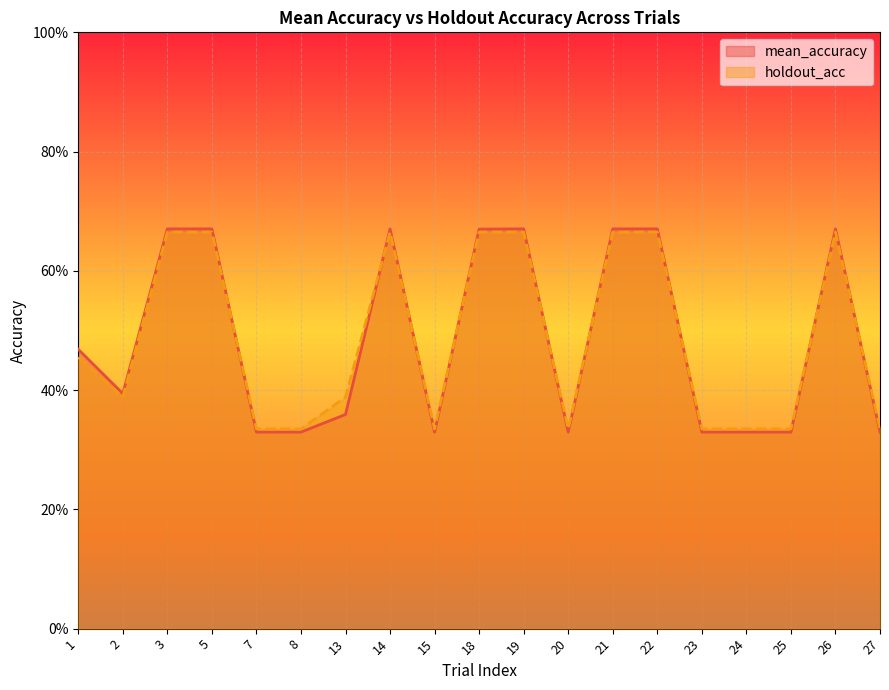

What is the value of the holdout_acc point at the 7th from the left?

0.4